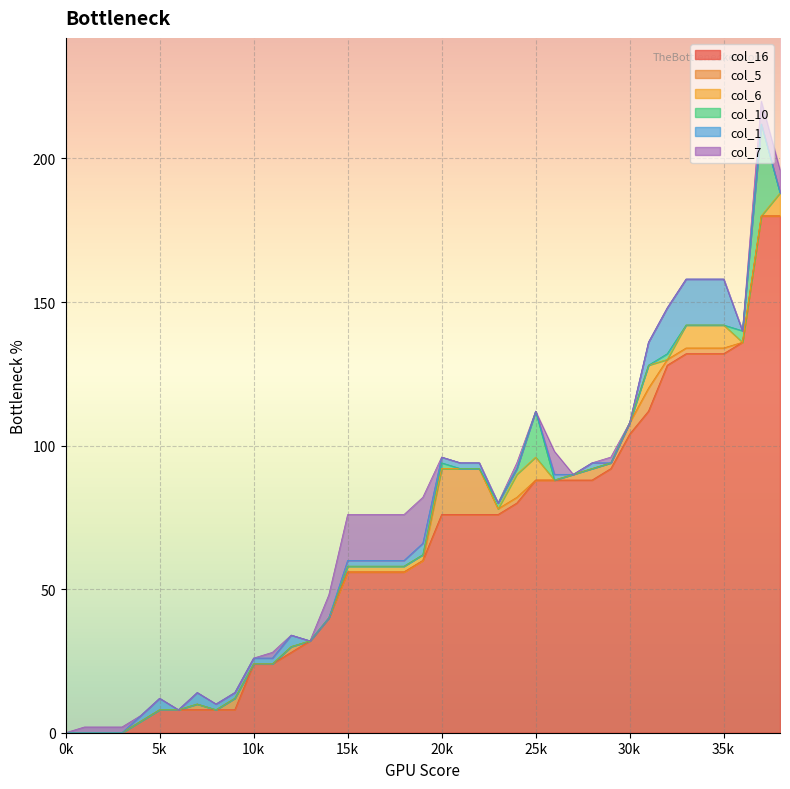

What is the total value across all series at 5?

12